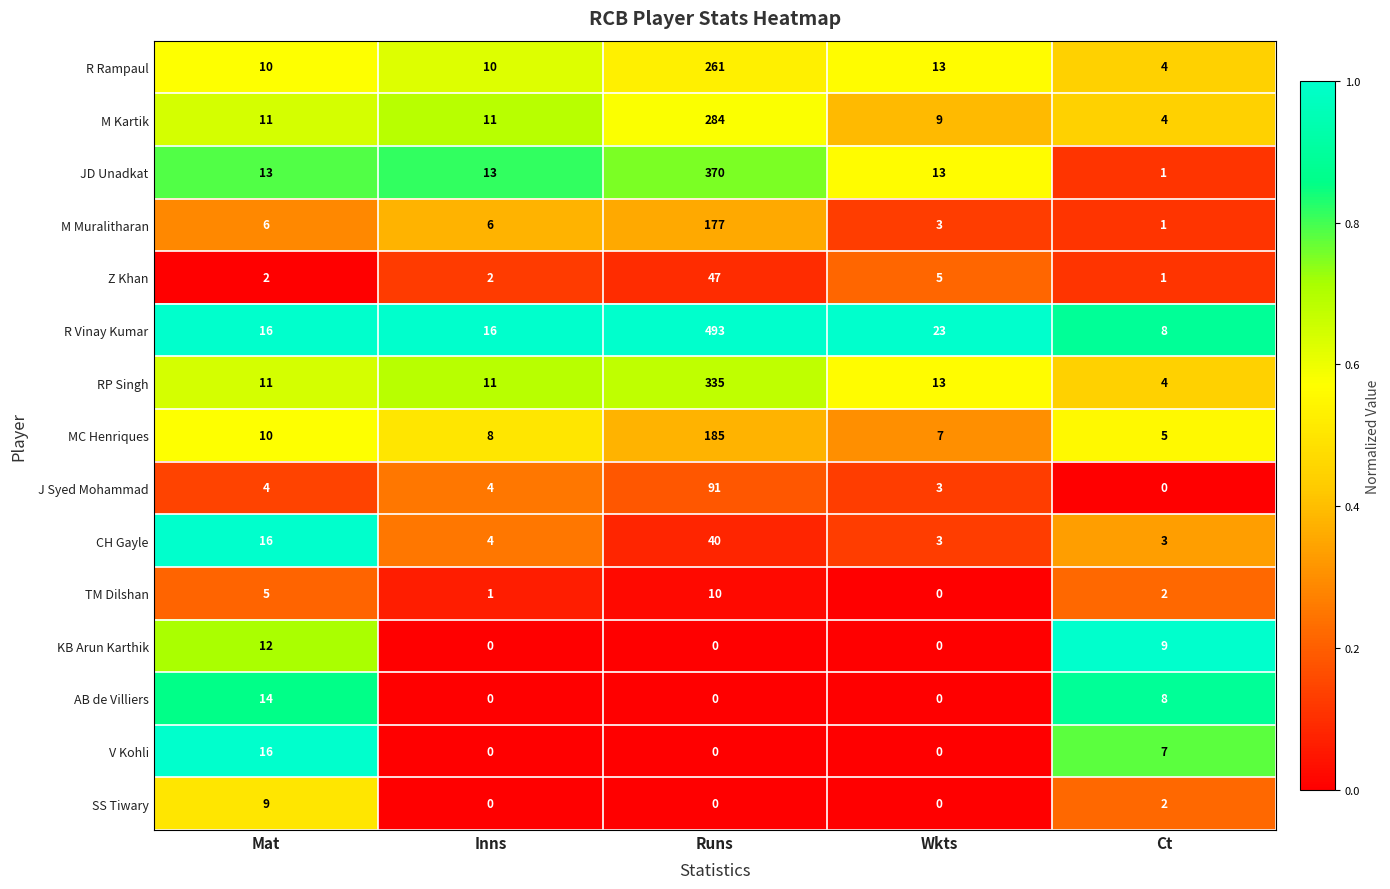

At which label does CH Gayle first exceed 4?

Mat